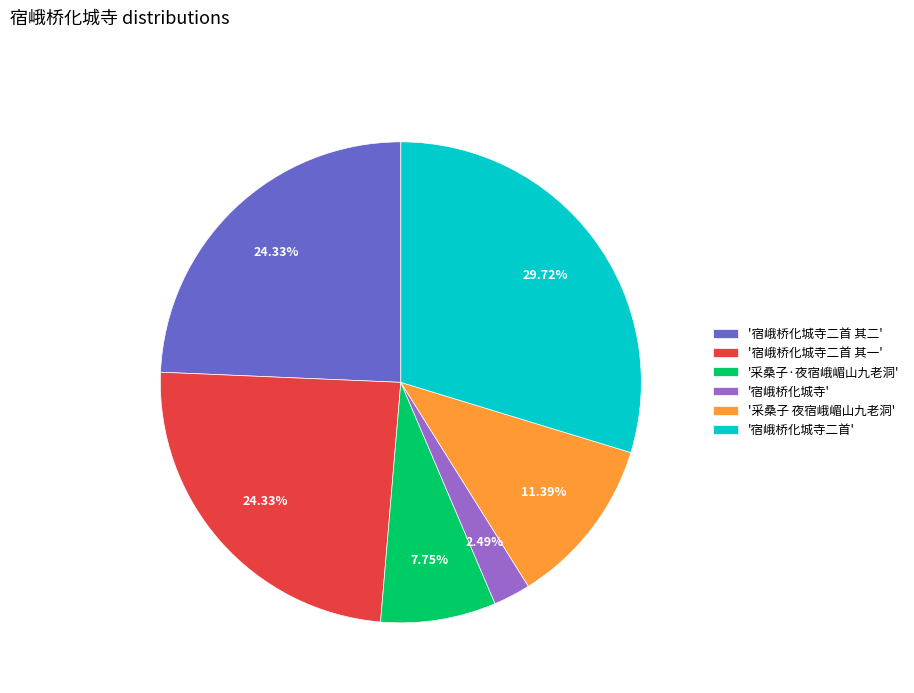

Do '采桑子·夜宿峨嵋山九老洞' and '采桑子 夜宿峨嵋山九老洞' together represent more than half of the pie?

No